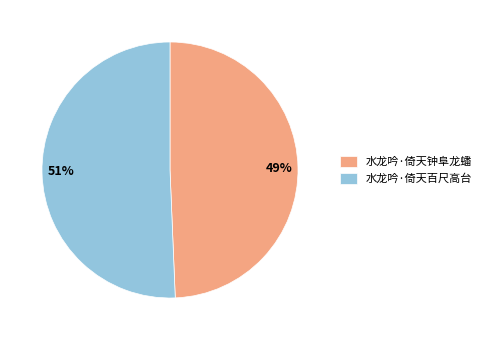

Between 水龙吟·倚天百尺高台 and 水龙吟·倚天钟阜龙蟠, which is larger?

水龙吟·倚天百尺高台